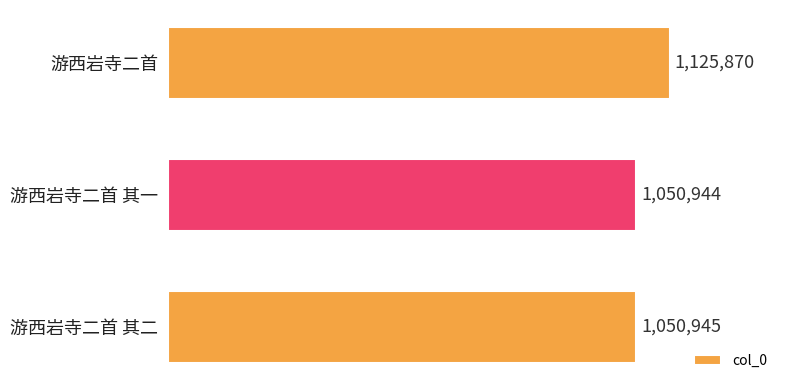

What is the sum of all values?

3227759